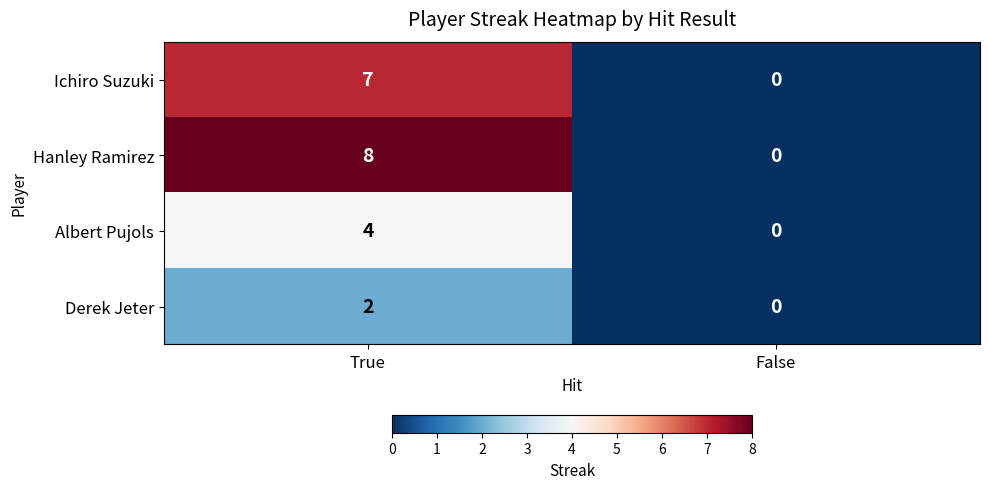

Which series has the widest spread of values?

Hanley Ramirez